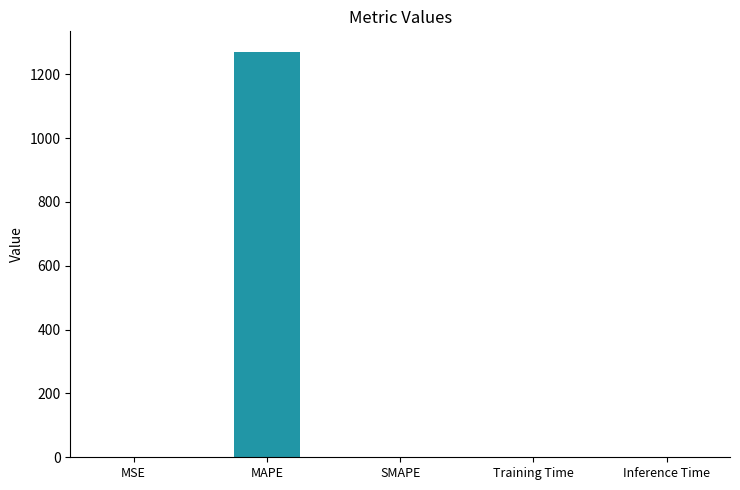

Count the number of values greater than 0.

4